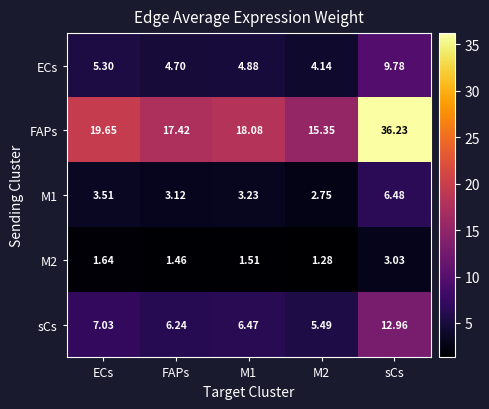

Where is sCs nearest to the value 9?

ECs